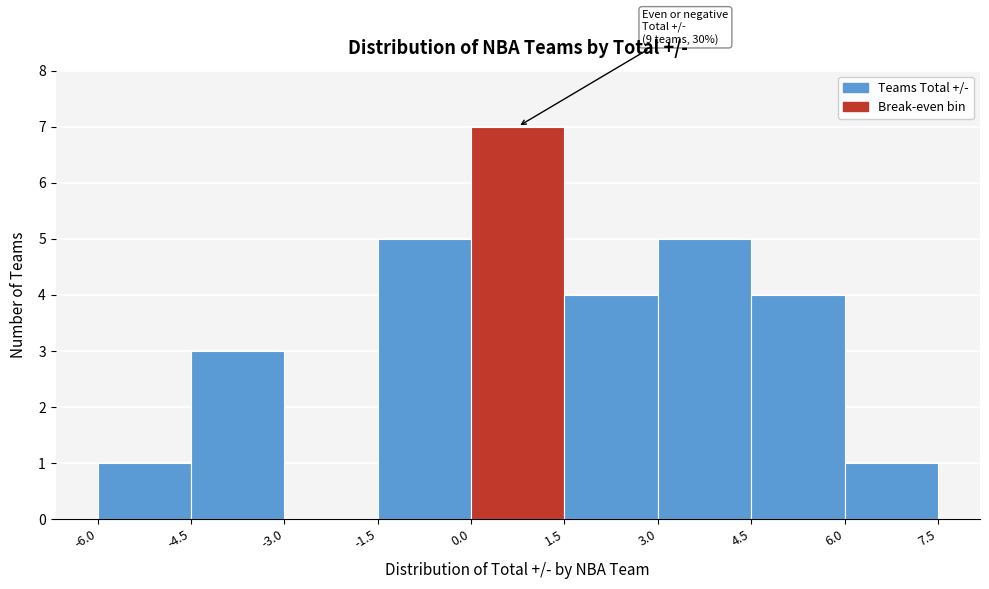

Which range on the x-axis has the tallest bar?

0.0 to 1.5